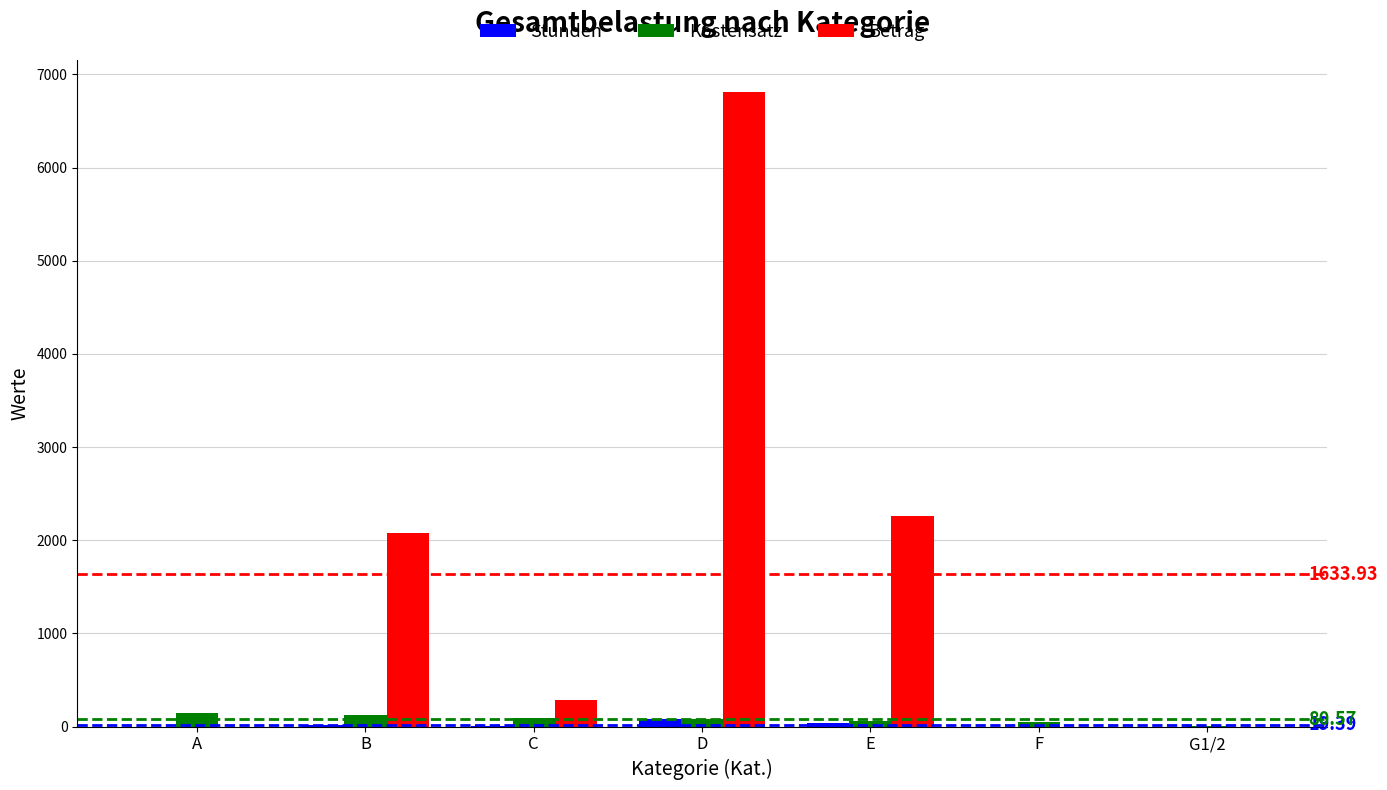

At which label is Betrag closest to 3407?

E